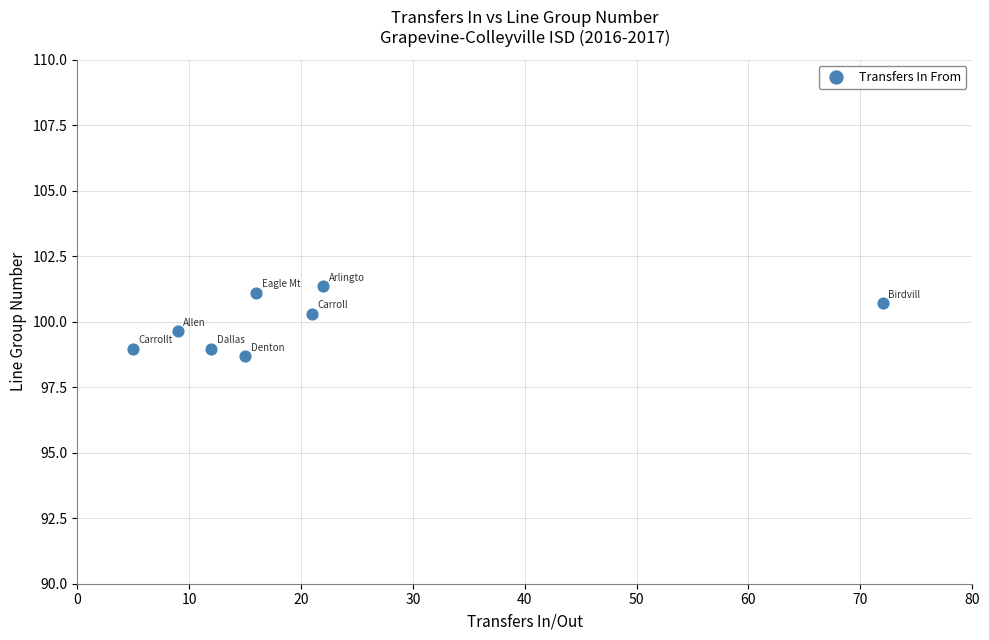

What is the average Y value?

100.0